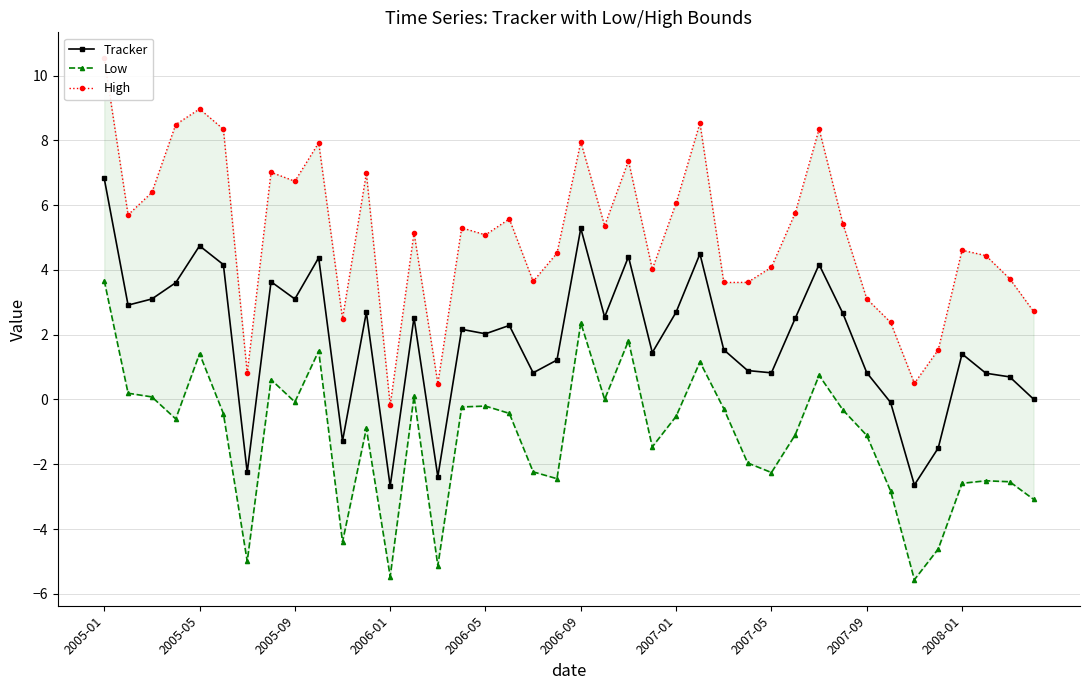

What is the highest value of the Tracker series?

6.8